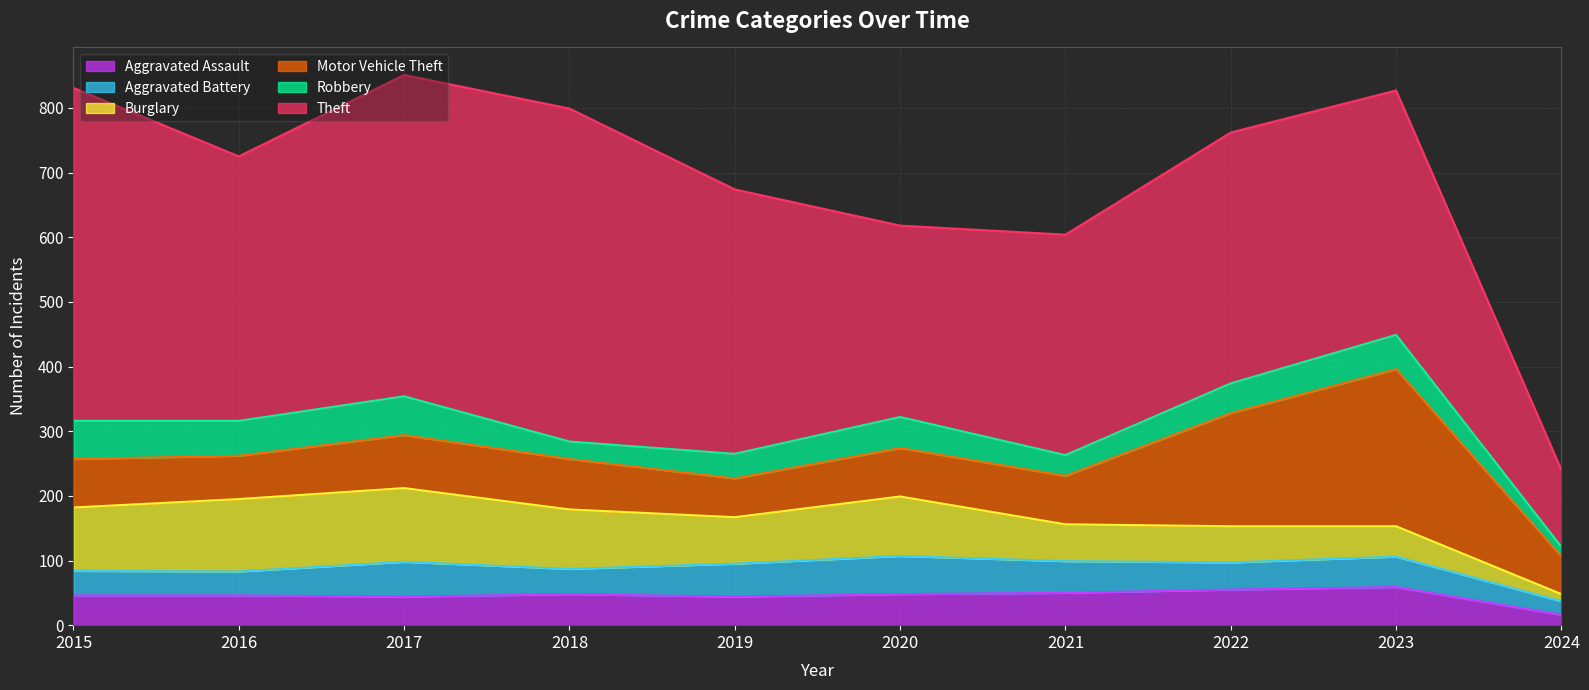

What is the total value across all series at 2020?

618